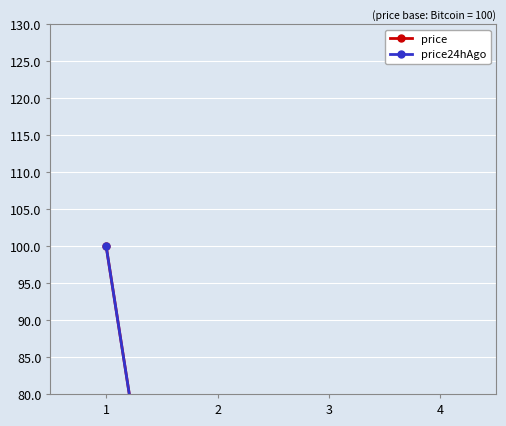

How many data points in price are above 3?

2